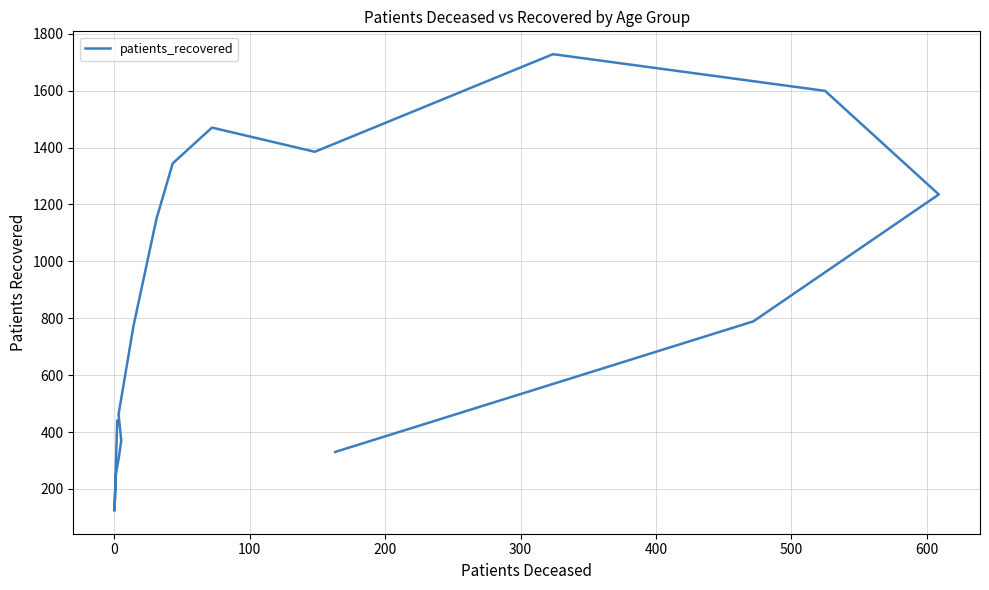

What value does the data have at 14?

789